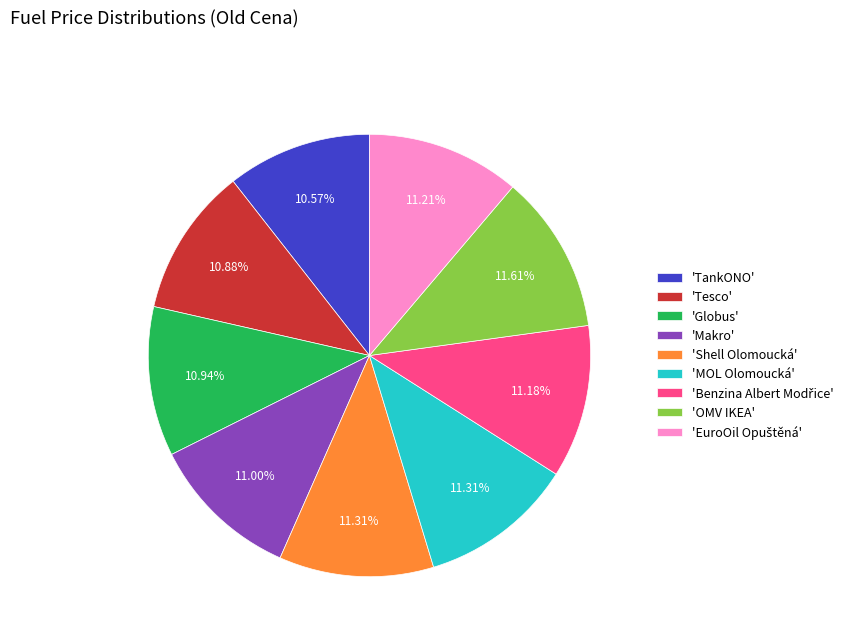

Is 'Shell Olomoucká' the majority of the pie?

No